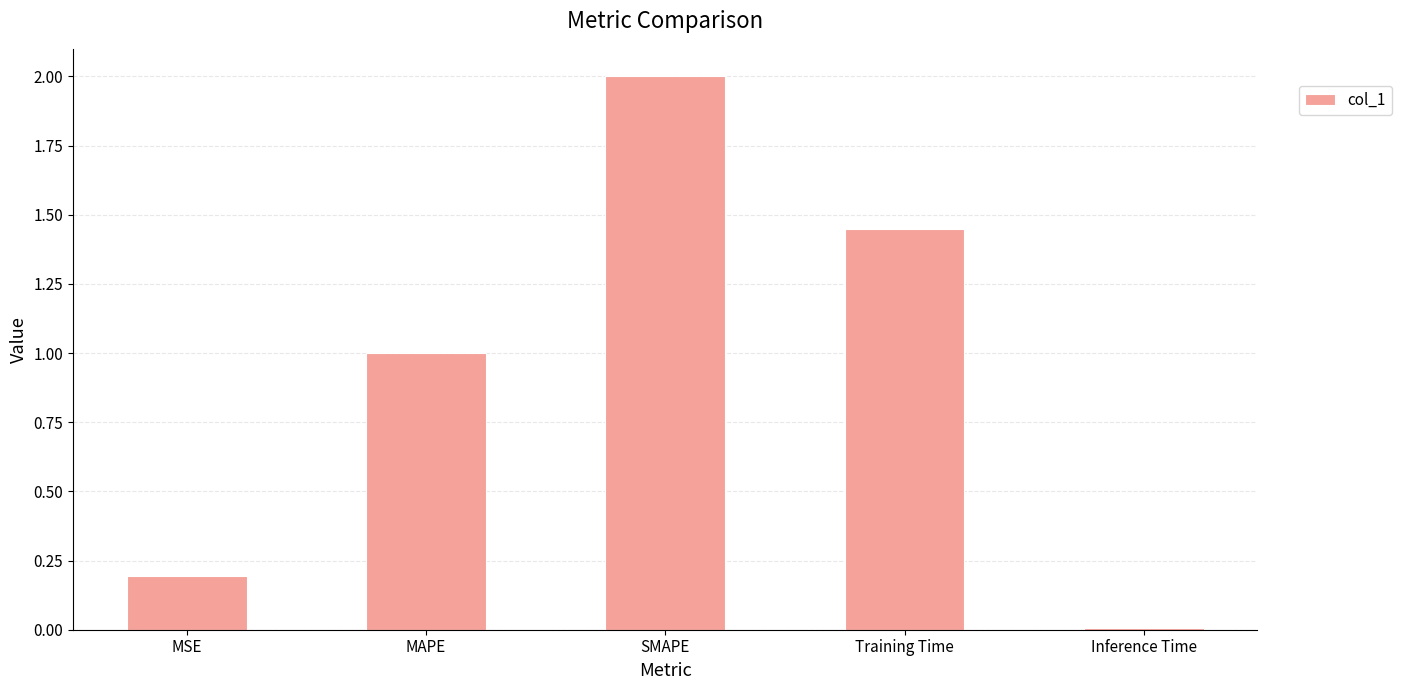

What is the value of the 3rd bar from the left?

2.0